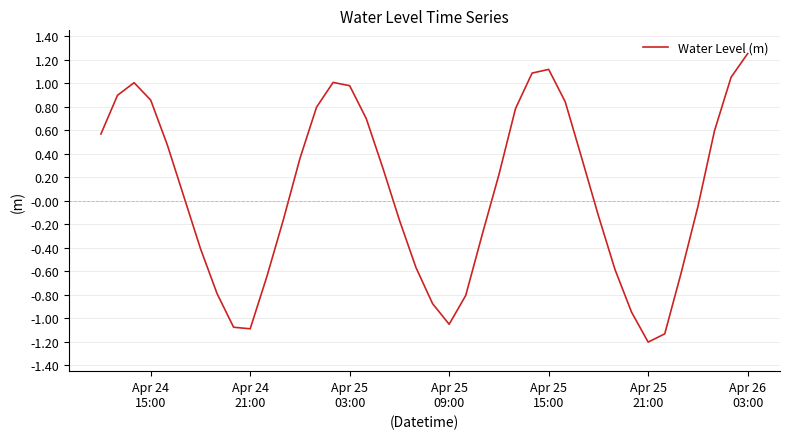

What is the smallest value displayed?

-1.2